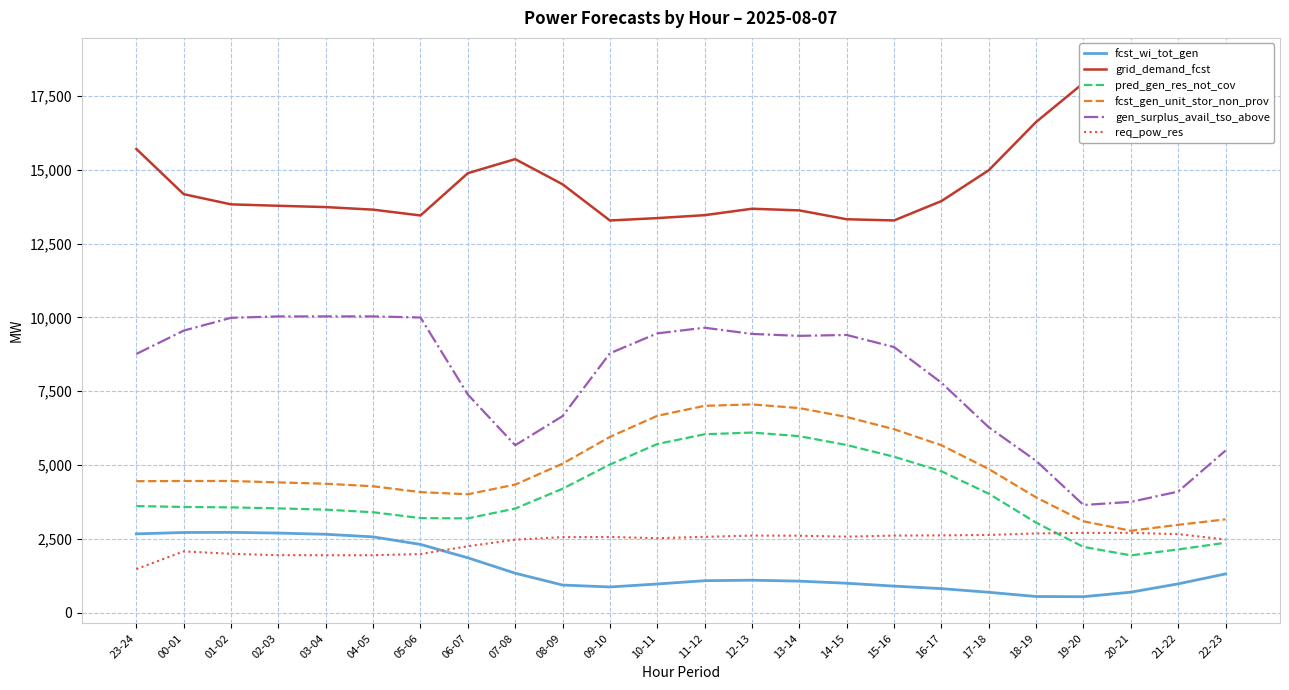

At which label is gen_surplus_avail_tso_above closest to 6843?

08-09